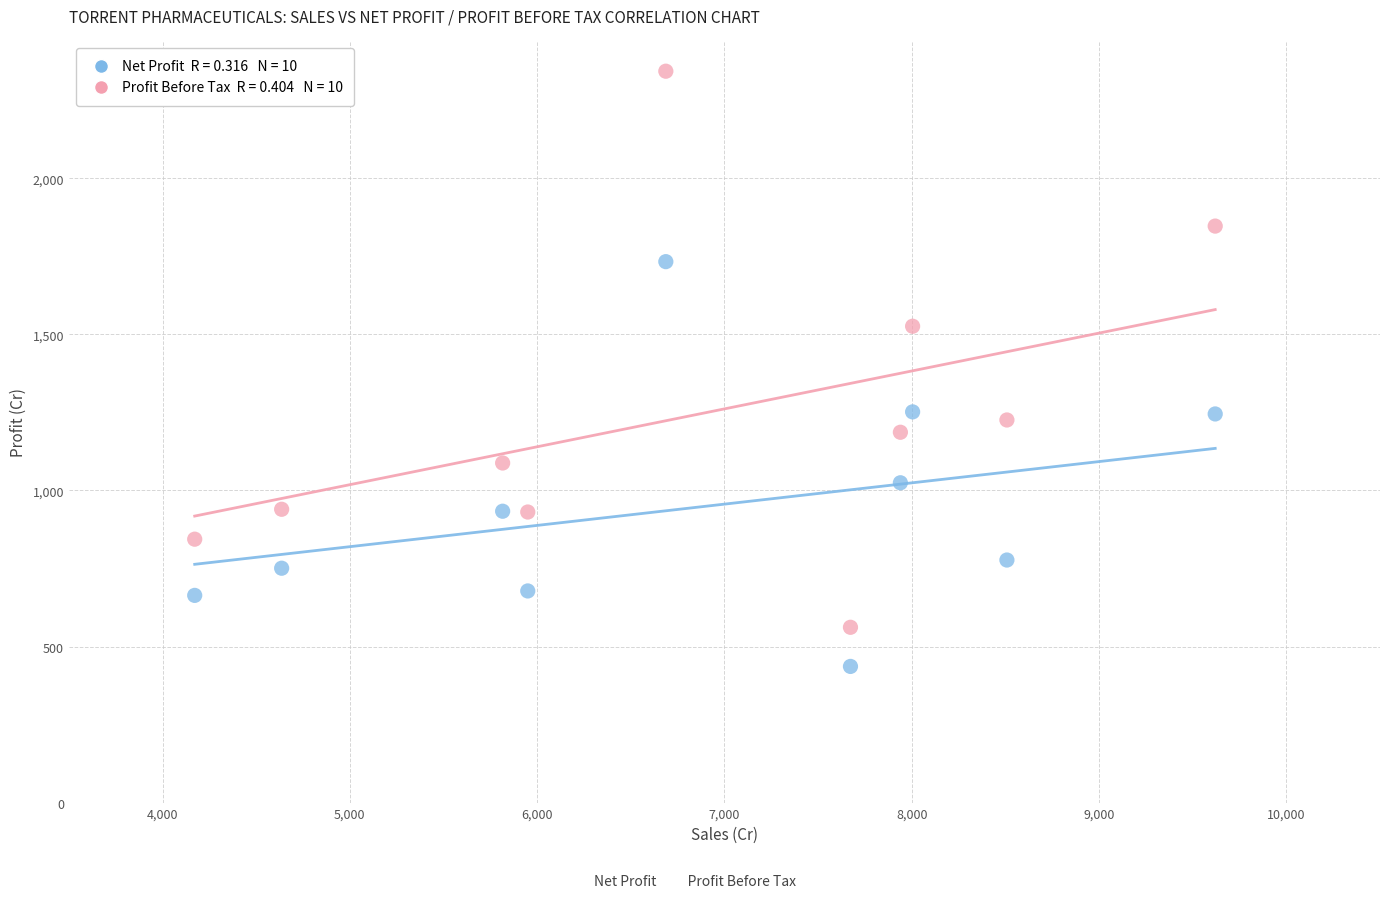

Across all data points, what is the range of Y values (max minus min)?

1907.2